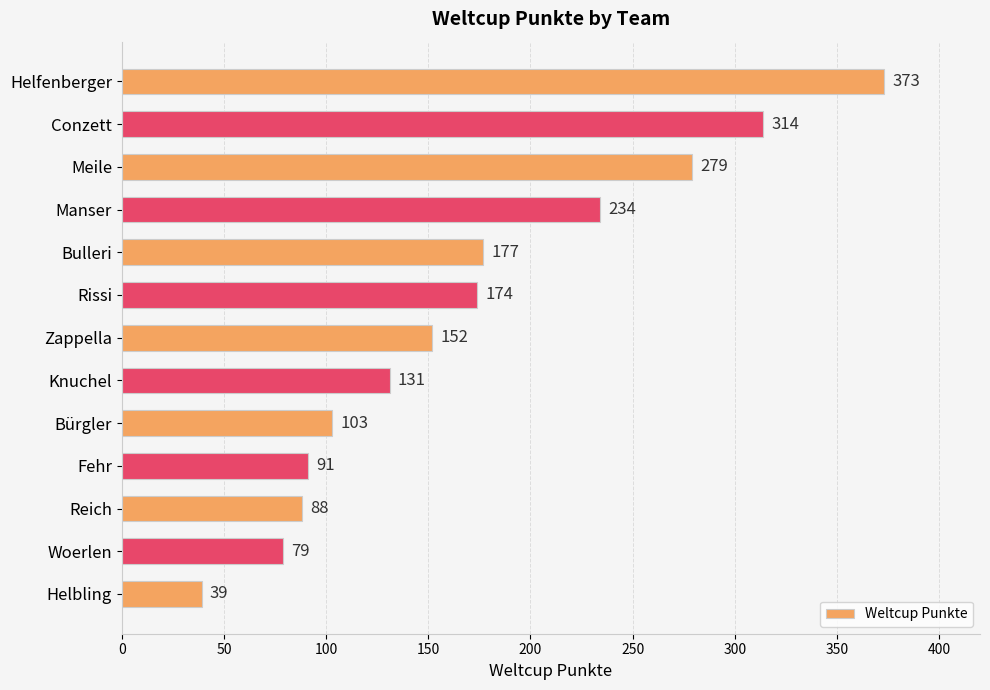

Rank the categories by value from highest to lowest.

Helfenberger, Conzett, Meile, Manser, Bulleri, Rissi, Zappella, Knuchel, Bürgler, Fehr, Reich, Woerlen, Helbling